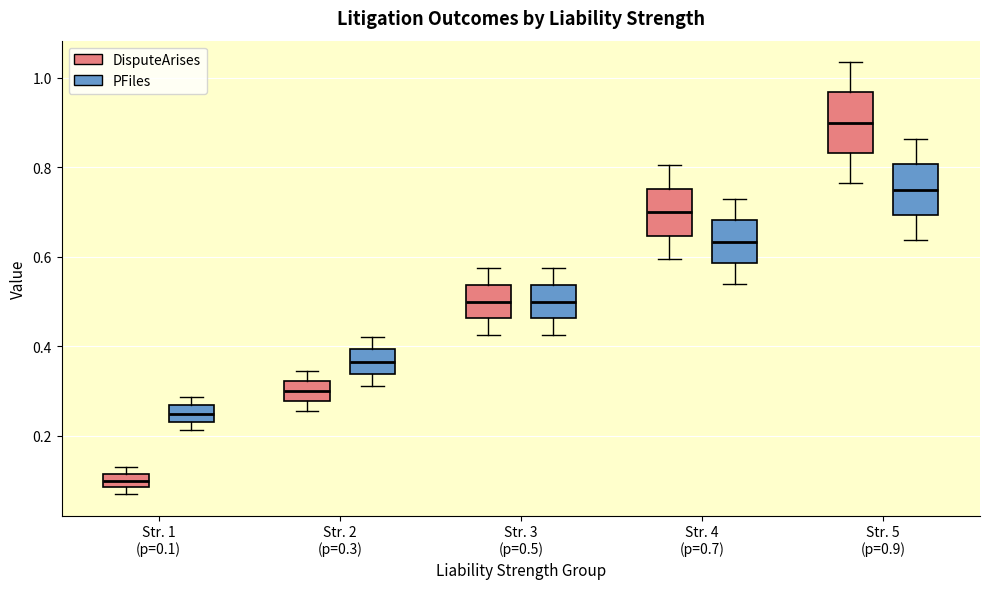

Where does the lower whisker of the box for Str. 3 (p=0.5) (PFiles) end on the y-axis? The values are not printed on the chart, so give them approximately, as read against the axis.

0.42